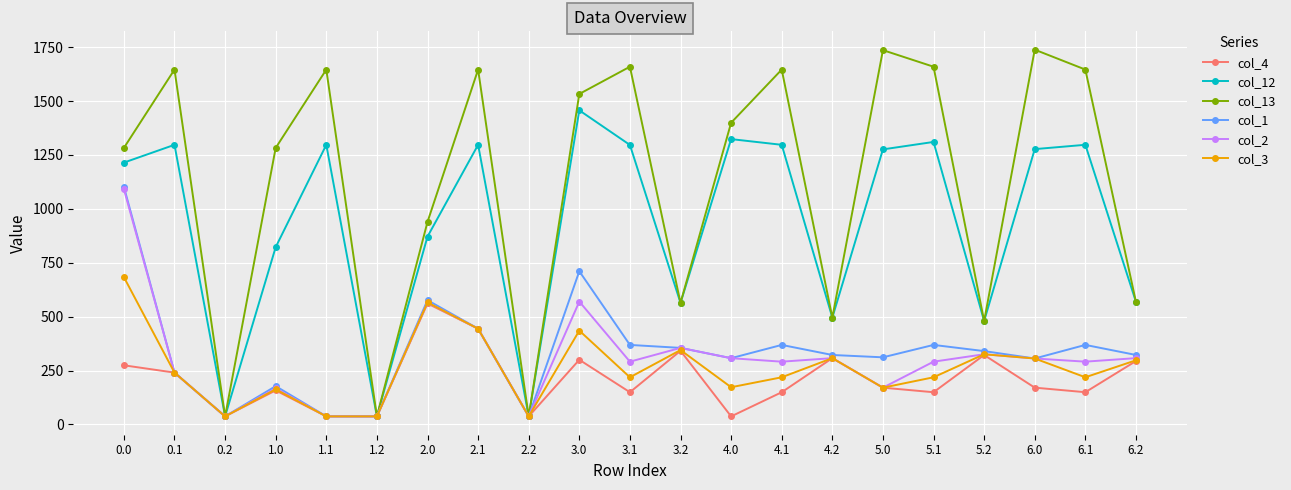

What is the sum of all col_2 values?

6469.7